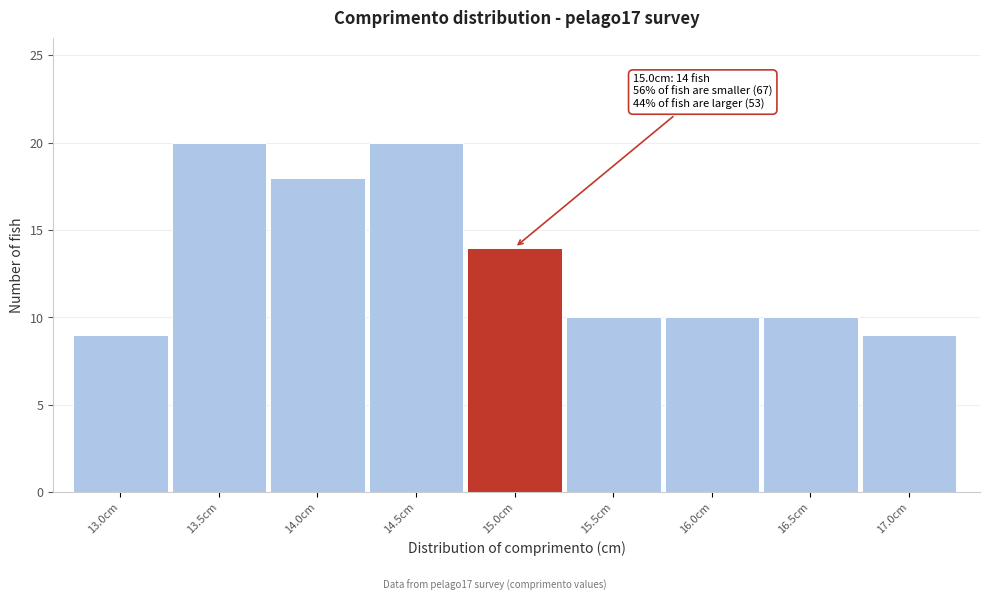

Reading left to right, transcribe all the data shown in this chart.

13.0cm=9	13.5cm=20	14.0cm=18	14.5cm=20	15.0cm=14	15.5cm=10	16.0cm=10	16.5cm=10	17.0cm=9